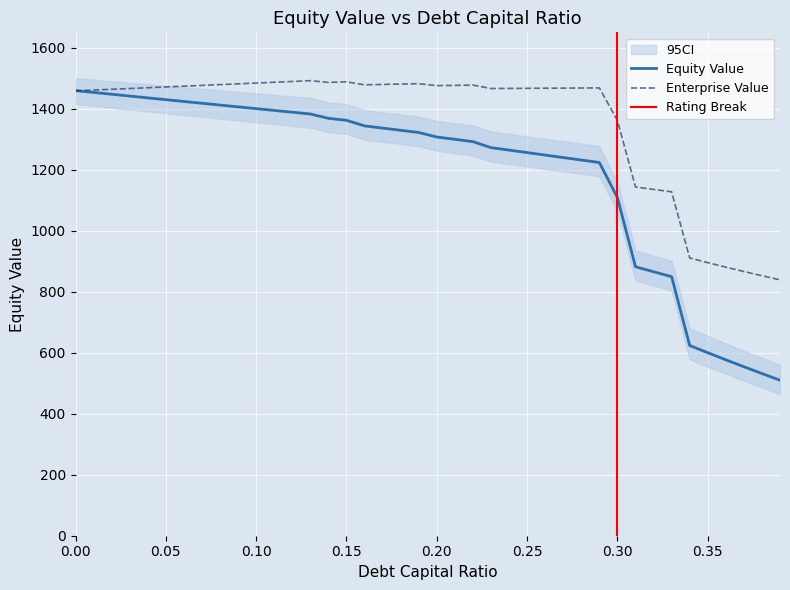

The enterprise_value series shows 482.6 at 0.07. True or false?

False